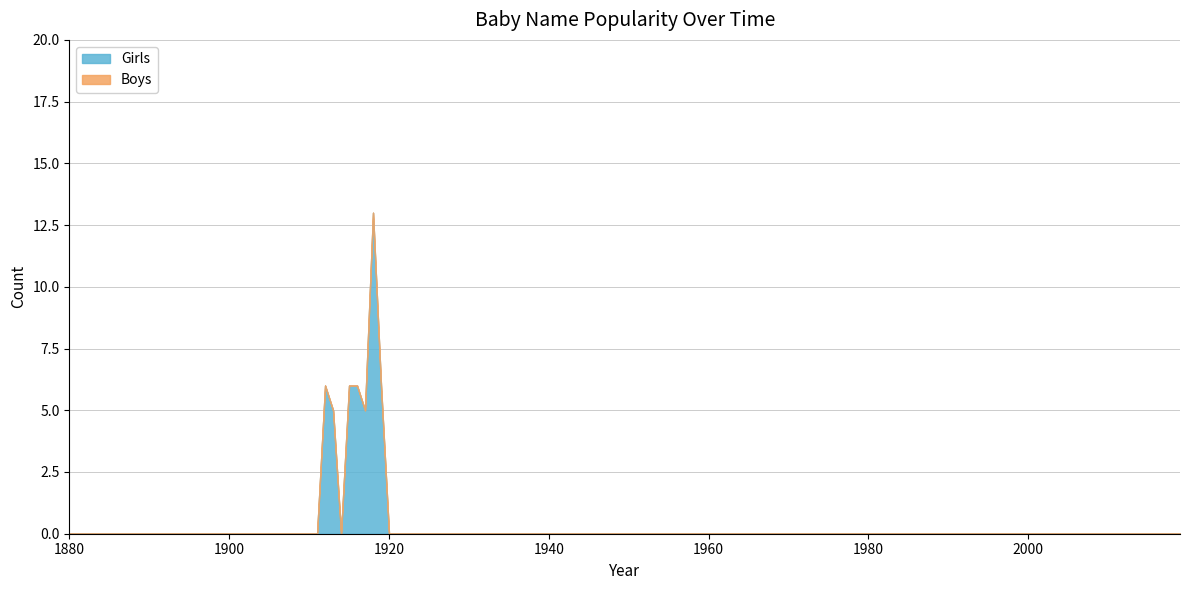

What is the highest value of the Girls series?

13